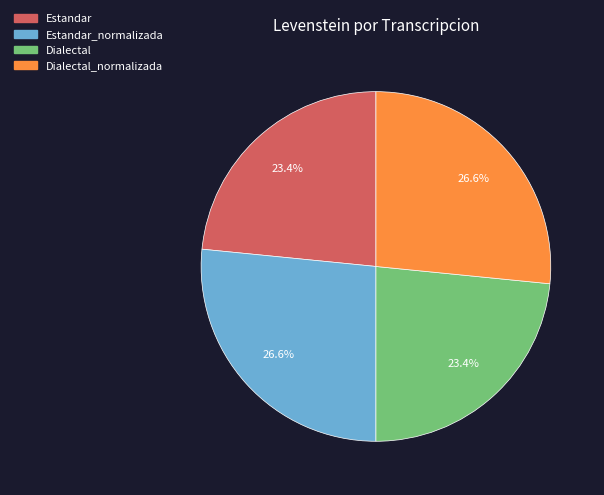

Does any single category account for the majority?

No